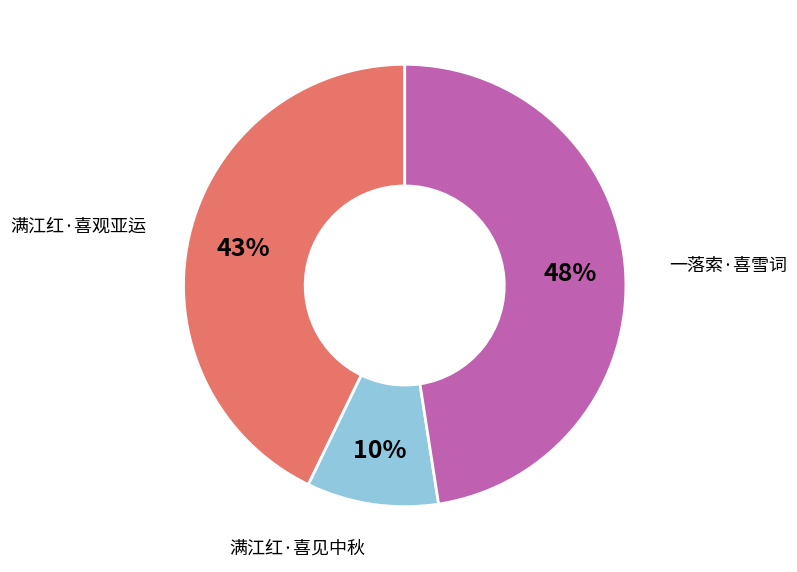

Does any single category account for the majority?

No